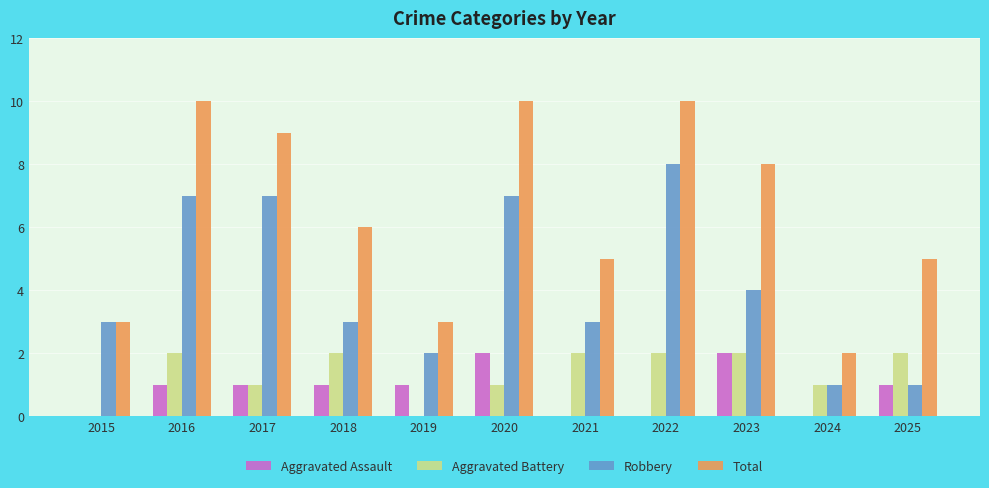

At which label is Robbery closest to 4?

2023